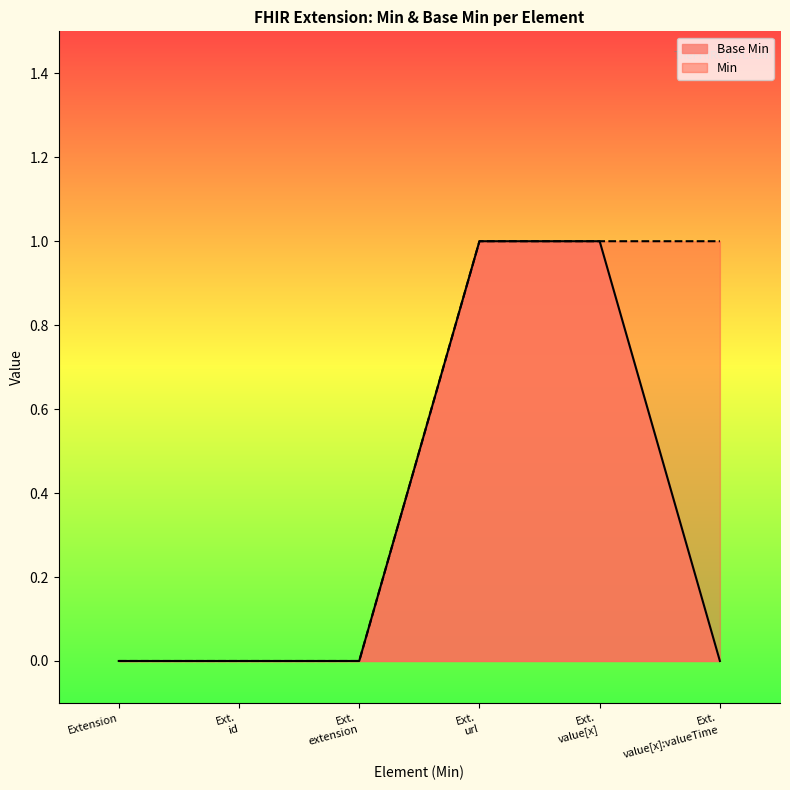

Rank the series by their average value, from lowest to highest.

Base Min, Min